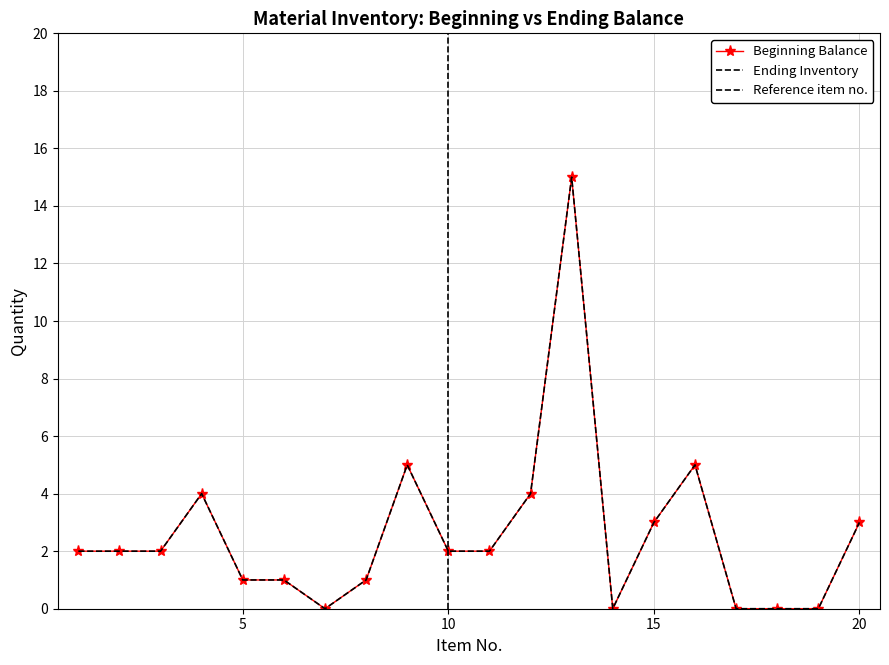

Which series has the largest range (max minus min)?

Beginning Balance